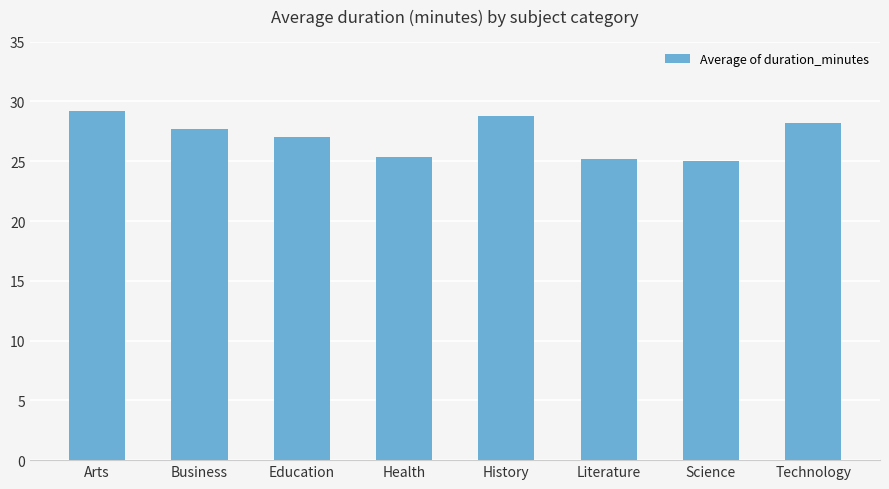

What is the value of the 5th bar from the left?

28.8